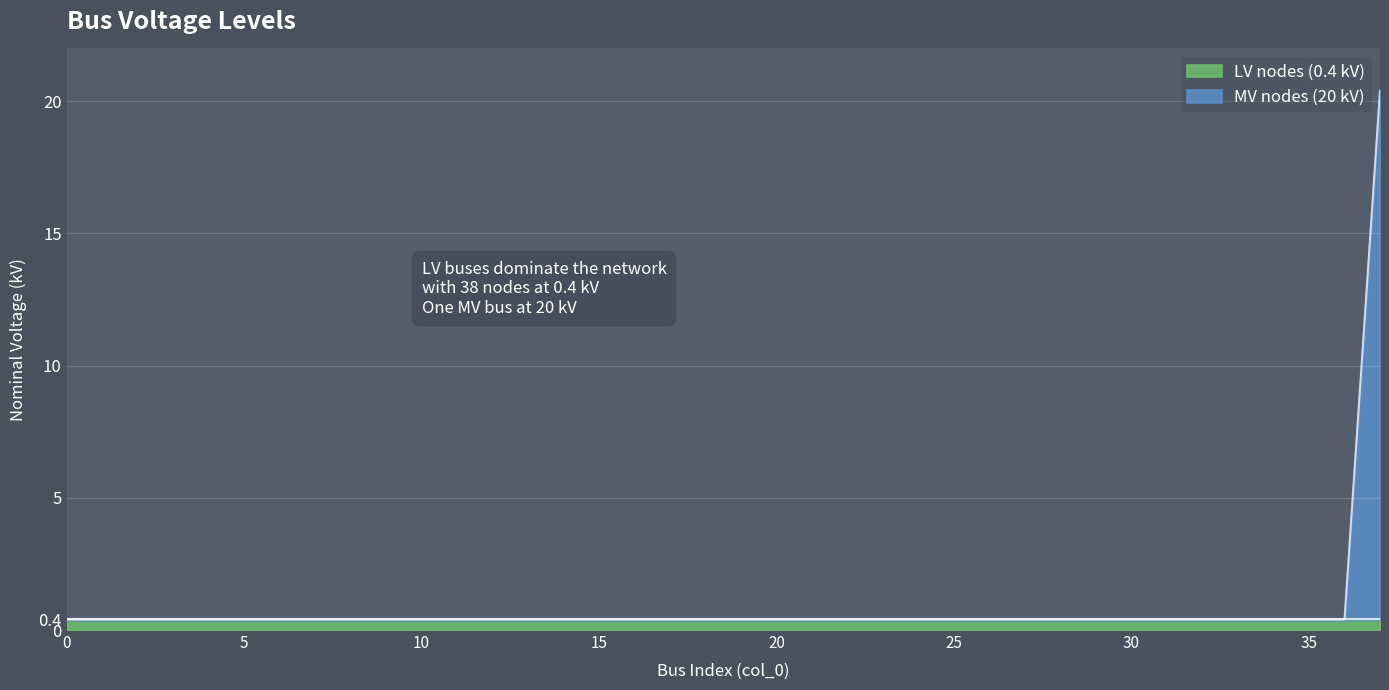

What is the greatest value displayed?

20.4